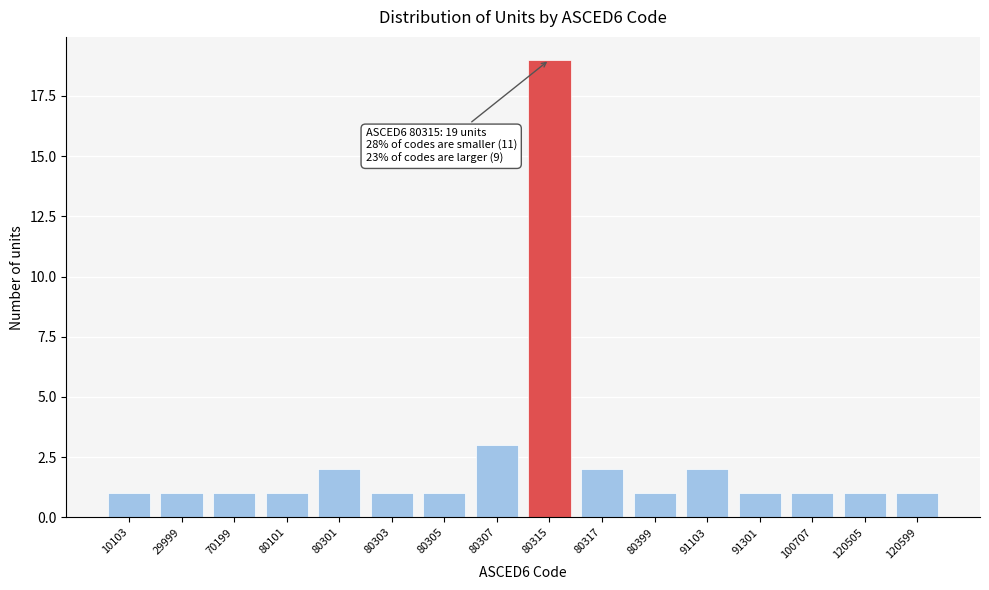

Reading left to right, what are all the values shown in this chart?

1	1	1	1	2	1	1	3	19	2	1	2	1	1	1	1